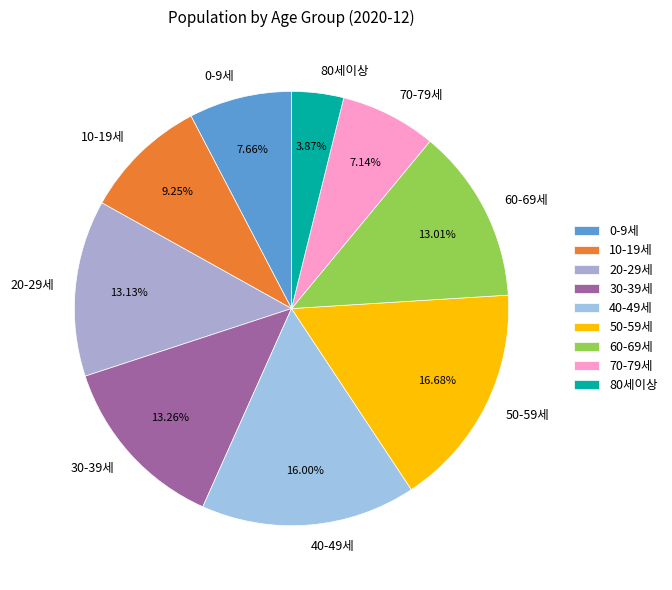

Is the sum of 40-49세 and 10-19세 greater than half?

No